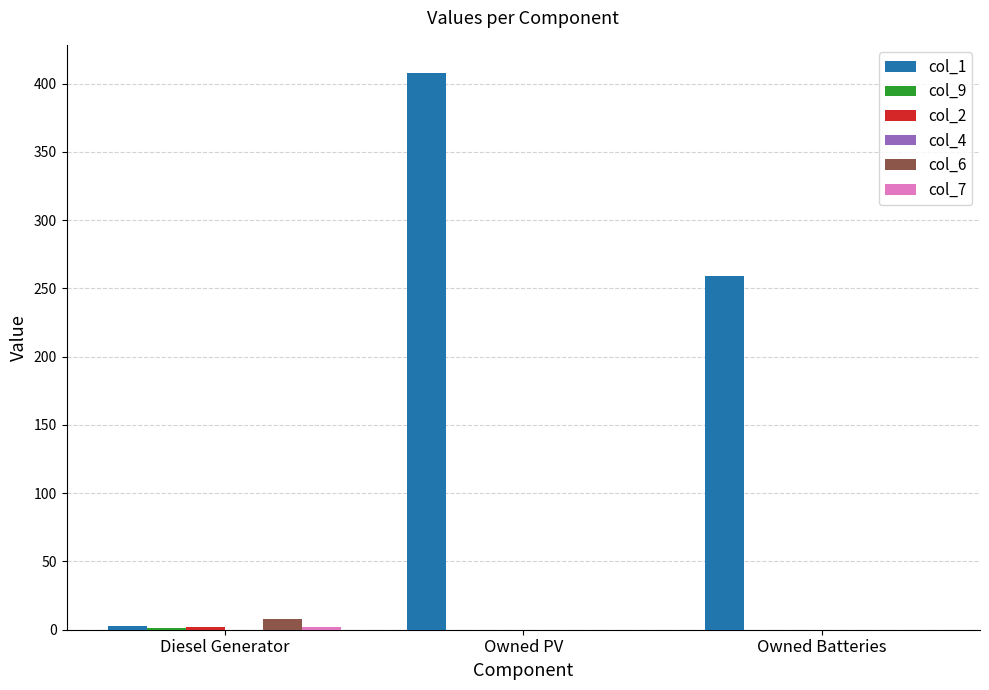

The value of col_1 at Owned Batteries is 149. True or false?

False